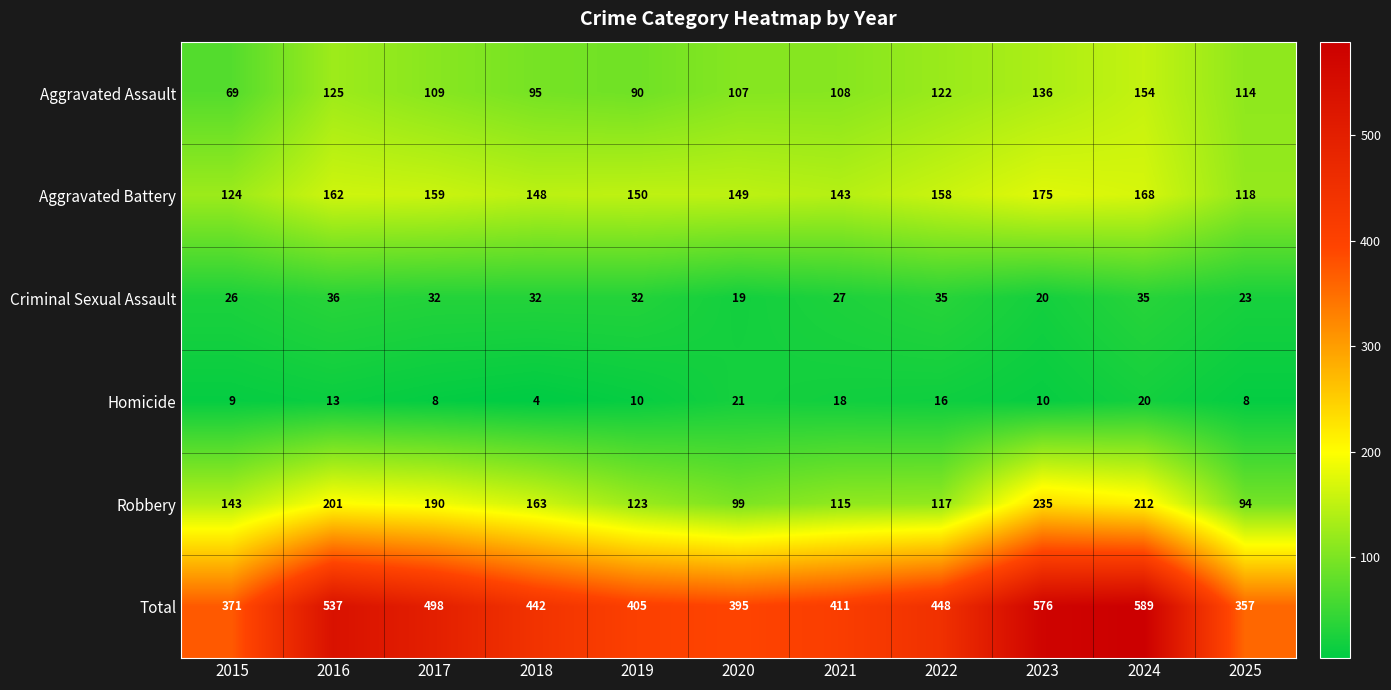

At which label does Total first exceed 442?

2016